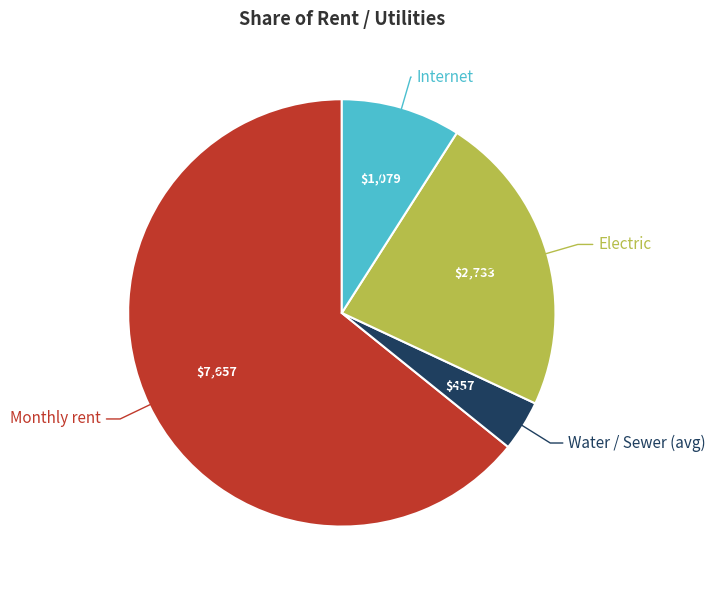

Is the sum of Electric and Monthly rent greater than half?

Yes